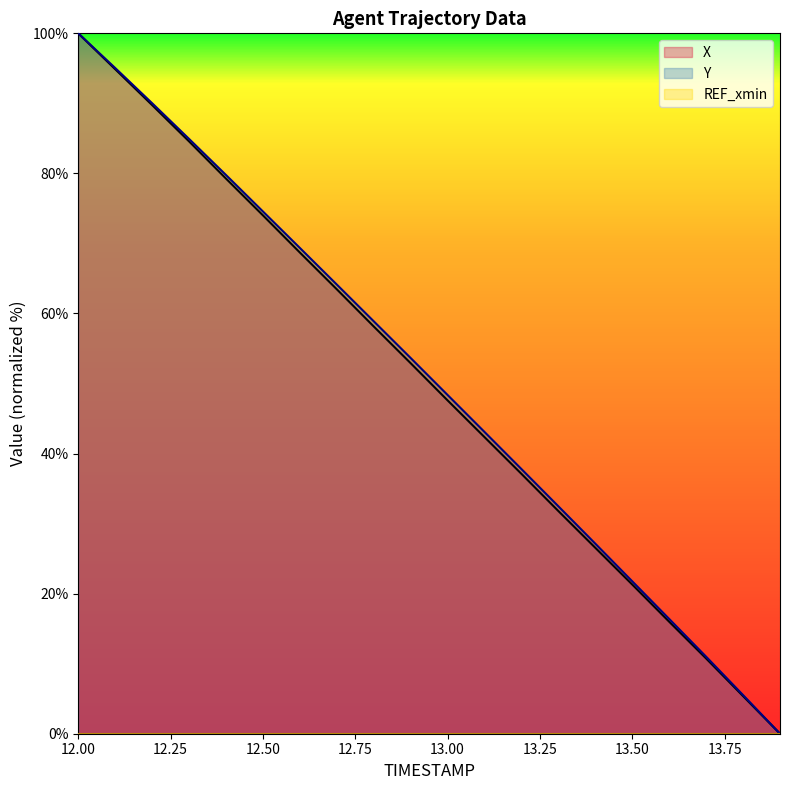

Reading right to left, what are all the values shown in this chart?

X: 0.0	5.4	10.7	16.0	21.3	26.5	31.8	37.1	42.3	47.6	52.9	58.1	63.5	68.7	74.0	79.3	84.6	89.8	94.9	100.0
Y: 0.0	5.5	11.0	16.4	21.8	27.1	32.5	37.8	43.1	48.4	53.6	58.9	64.1	69.4	74.6	79.8	84.9	90.0	95.0	100.0